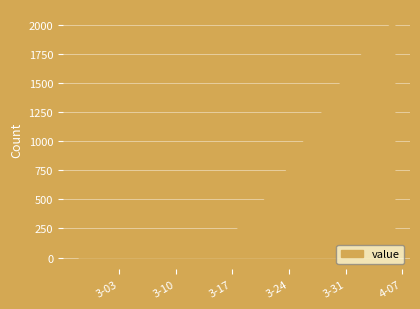

What is the difference between the maximum and minimum values?

2019